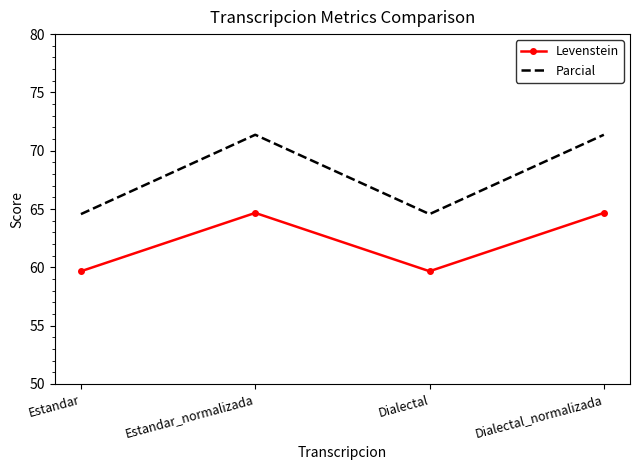

True or false: Parcial and Levenstein cross at least once.

False